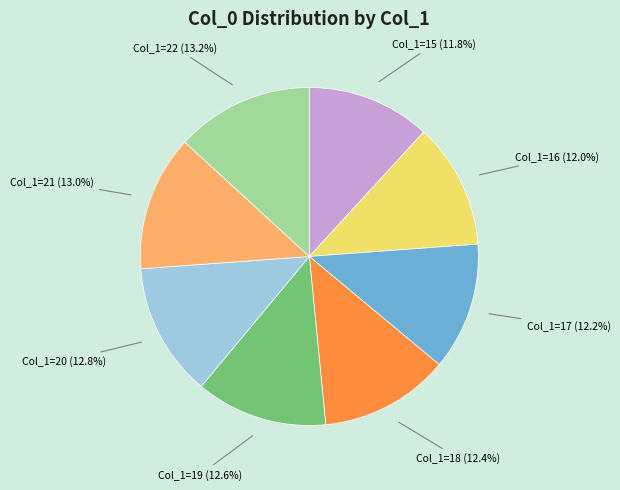

What percentage do Col_1=20 (12.8%) and Col_1=16 (12.0%) together represent?

24.8%